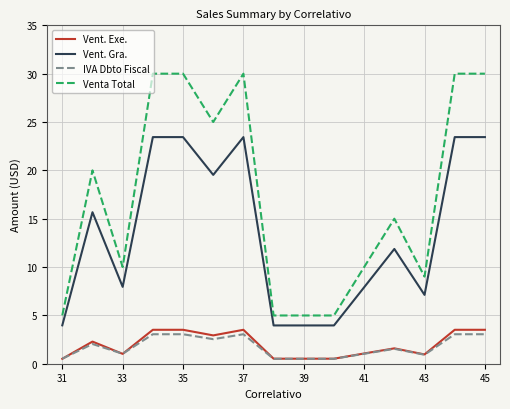

Which series has the largest range (max minus min)?

Venta Total